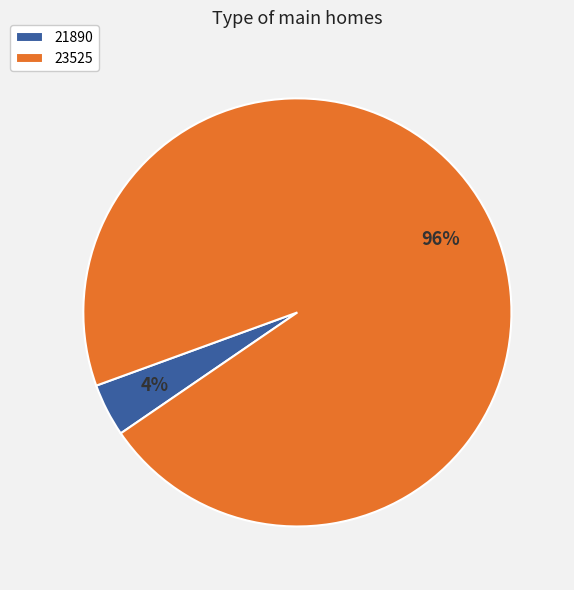

Does any single category account for the majority?

Yes